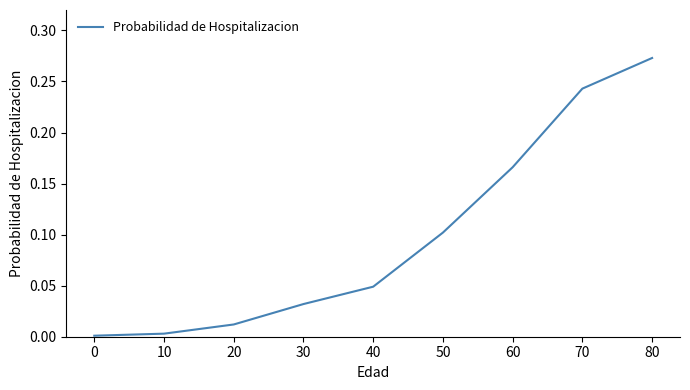

The value at 30 is 0.1. True or false?

False